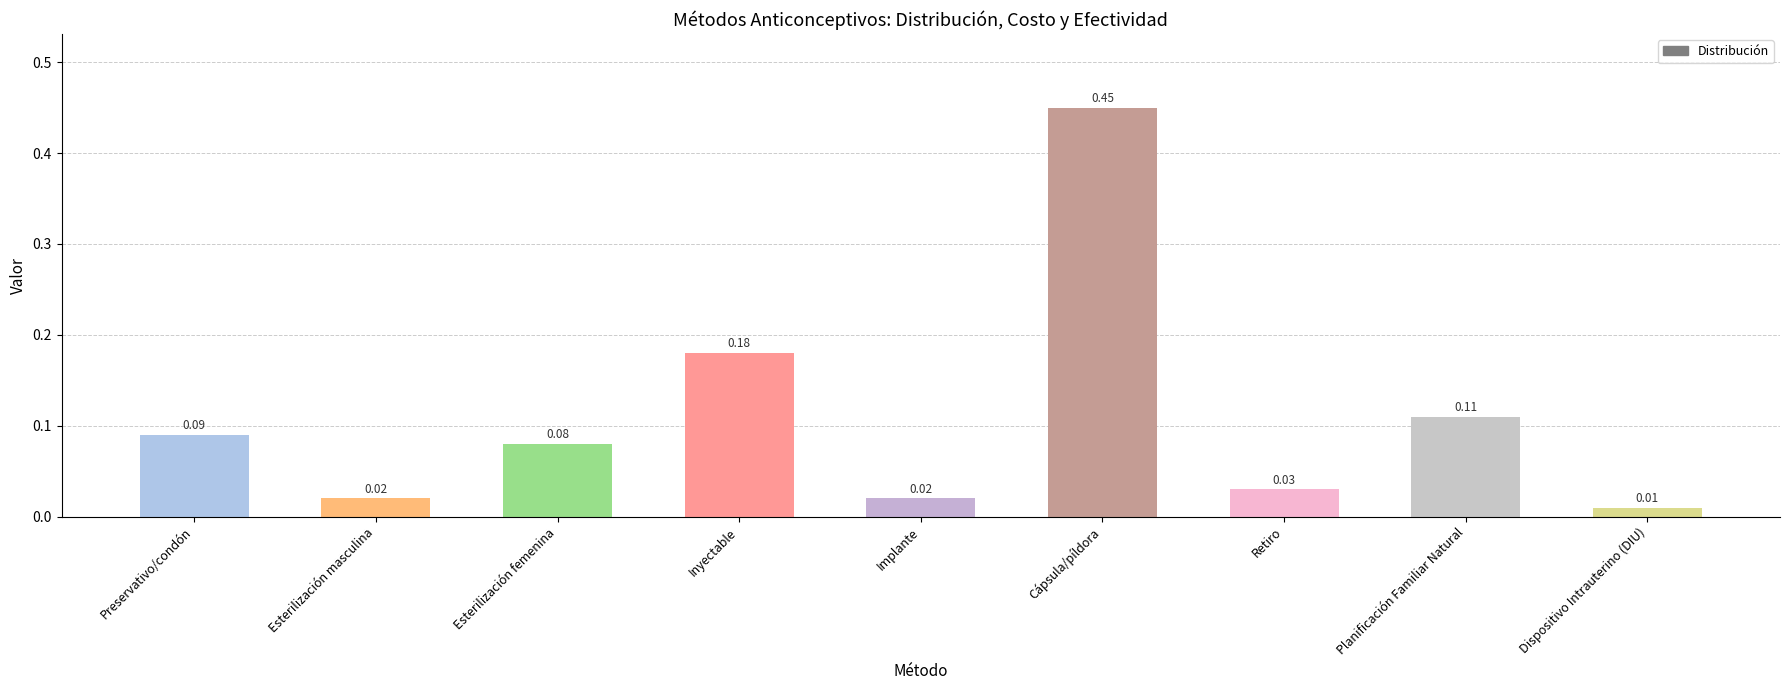

What is the difference between the maximum and second lowest values?

0.4